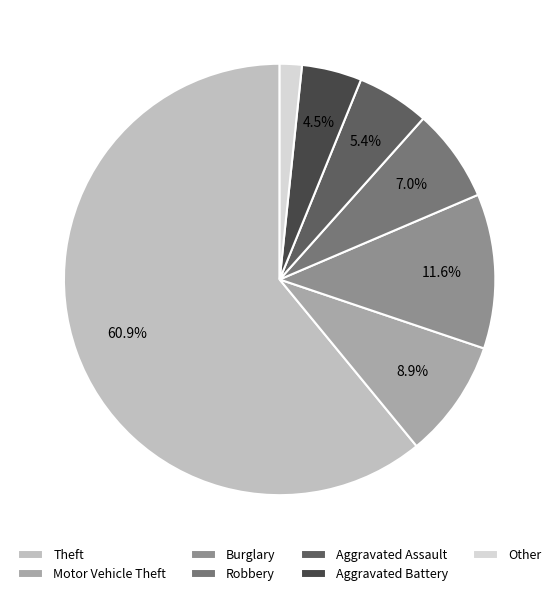

Count the number of slices in the pie.

7